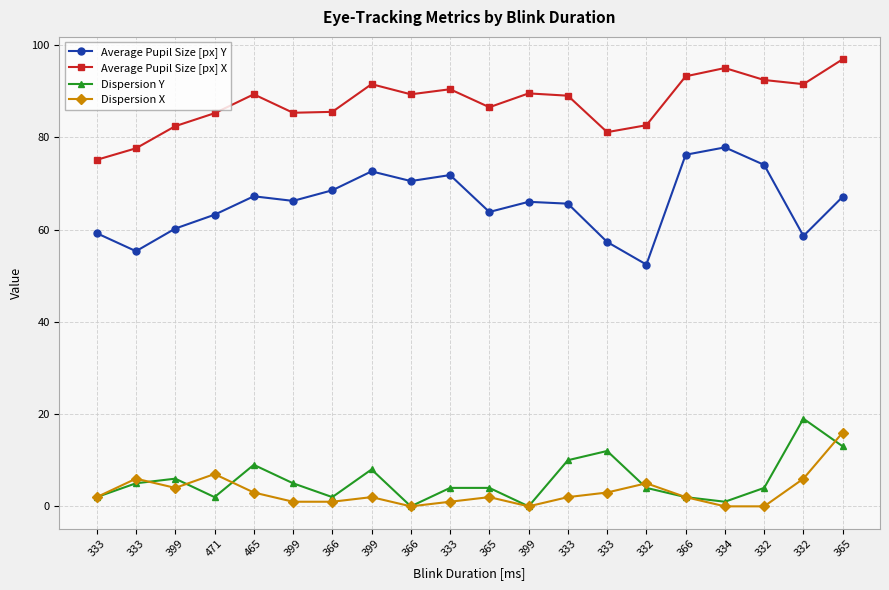

Does the chart display data point markers on the line(s)?

Yes